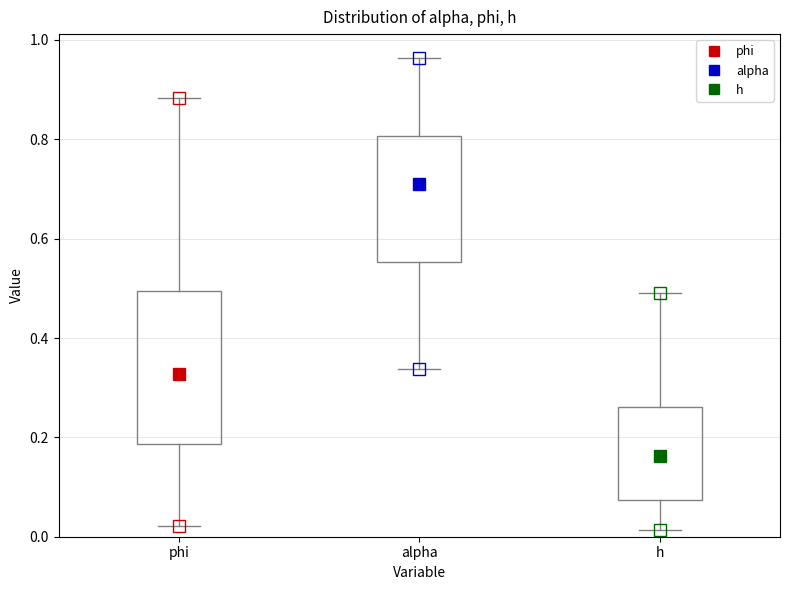

Reading left to right, read every box against the y-axis: the position of its median line, the range the box covers, and the ends of its whiskers. The values are not printed on the chart, so give them approximately, as read against the axis.

phi: median 0.32, box 0.18 to 0.50, whiskers 0.02 to 0.88
alpha: median 0.70, box 0.56 to 0.80, whiskers 0.34 to 0.96
h: median 0.16, box 0.08 to 0.26, whiskers 0.02 to 0.48